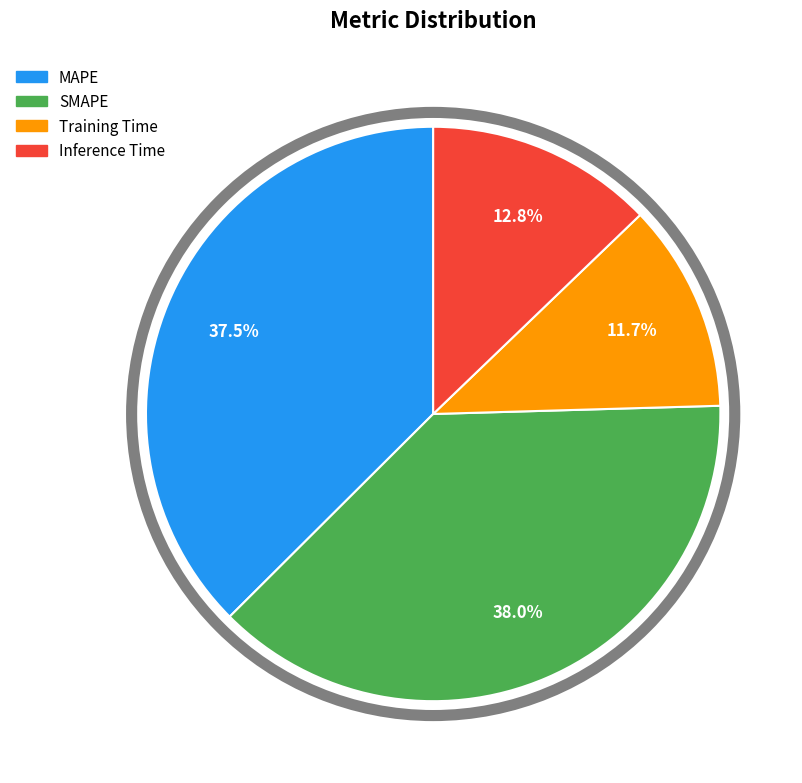

The SMAPE slice represents 25% of the pie. True or false?

False